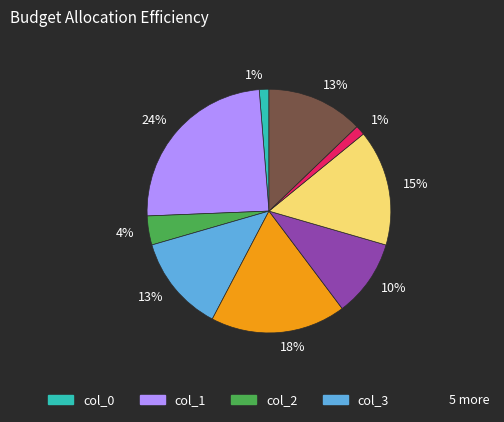

To the nearest percent, what is the average slice percentage?

11%